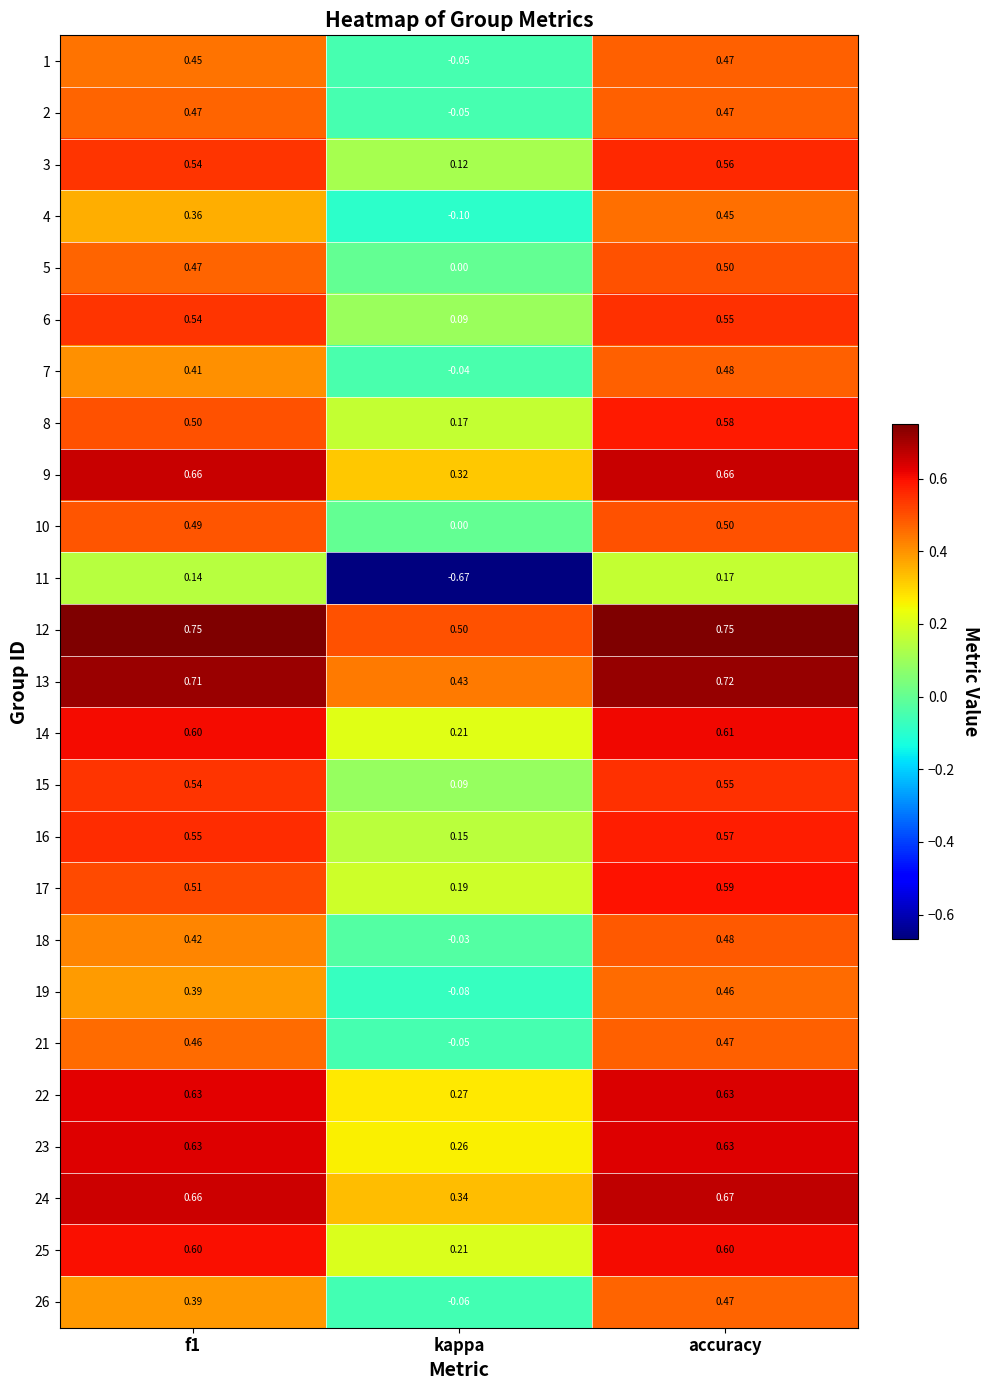

Which series has the widest spread of values?

11